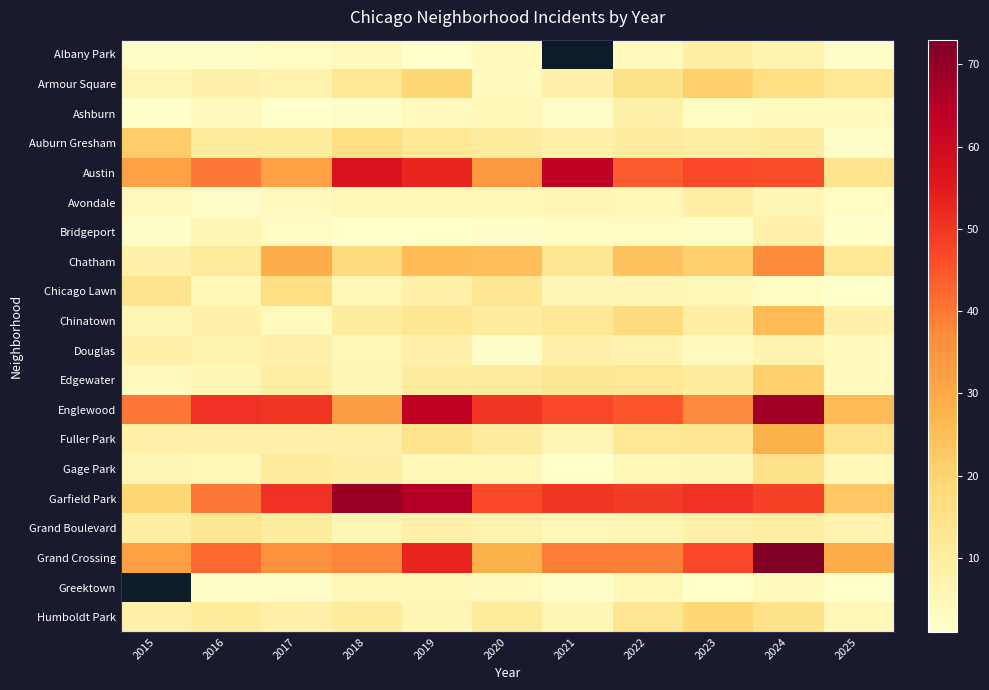

List the series in order of their overall mean, highest first.

Albany Park, Garfield Park, Englewood, Austin, Grand Crossing, Chatham, Fuller Park, Armour Square, Chinatown, Auburn Gresham, Edgewater, Grand Boulevard, Chicago Lawn, Gage Park, Douglas, Avondale, Ashburn, Bridgeport, Greektown, Humboldt Park